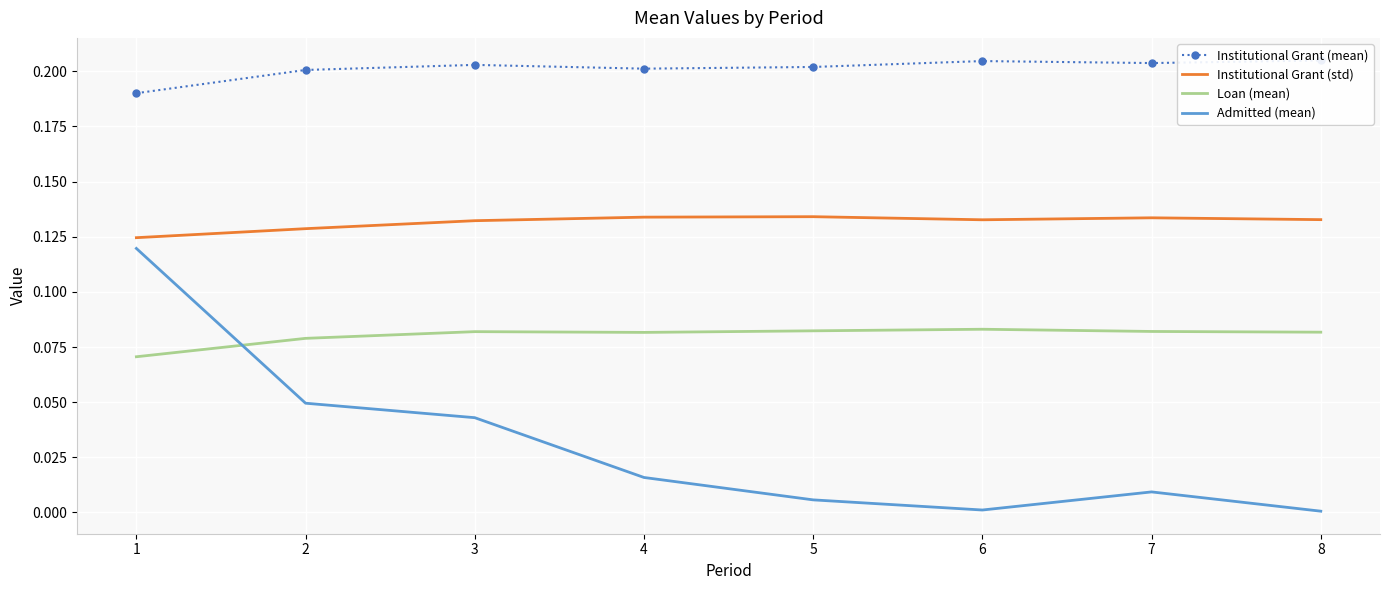

What is the spread (max minus min) of values at 5?

0.2